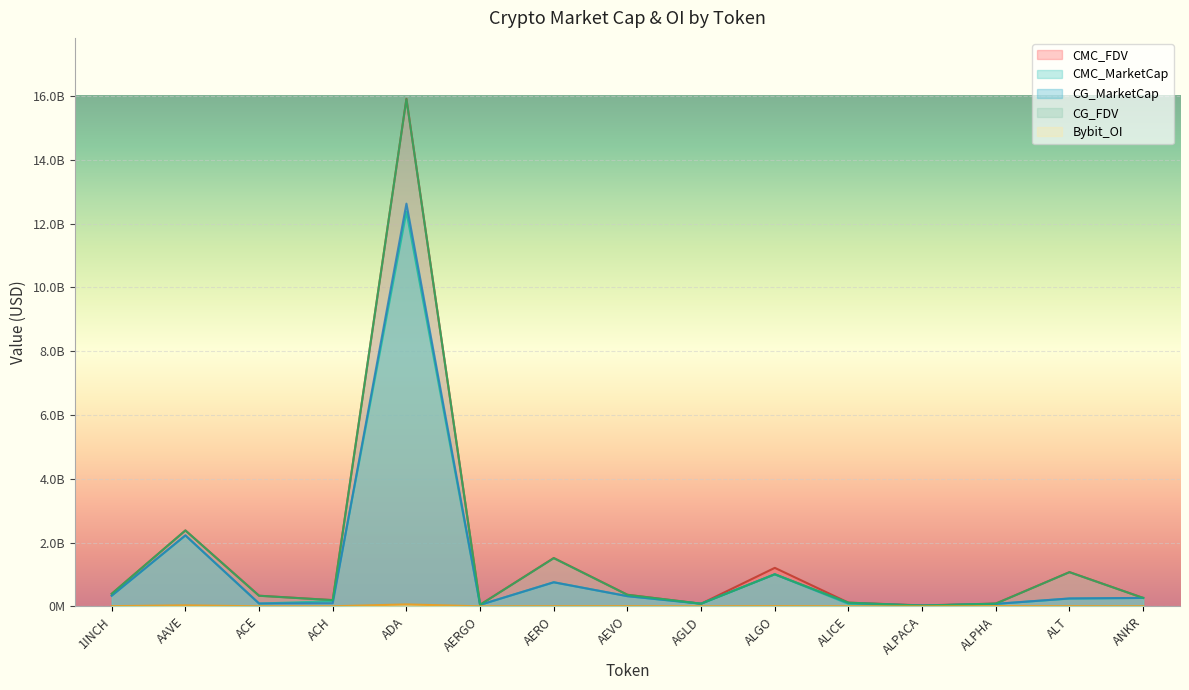

At which label does CMC_FDV first exceed 333663082?

1INCH